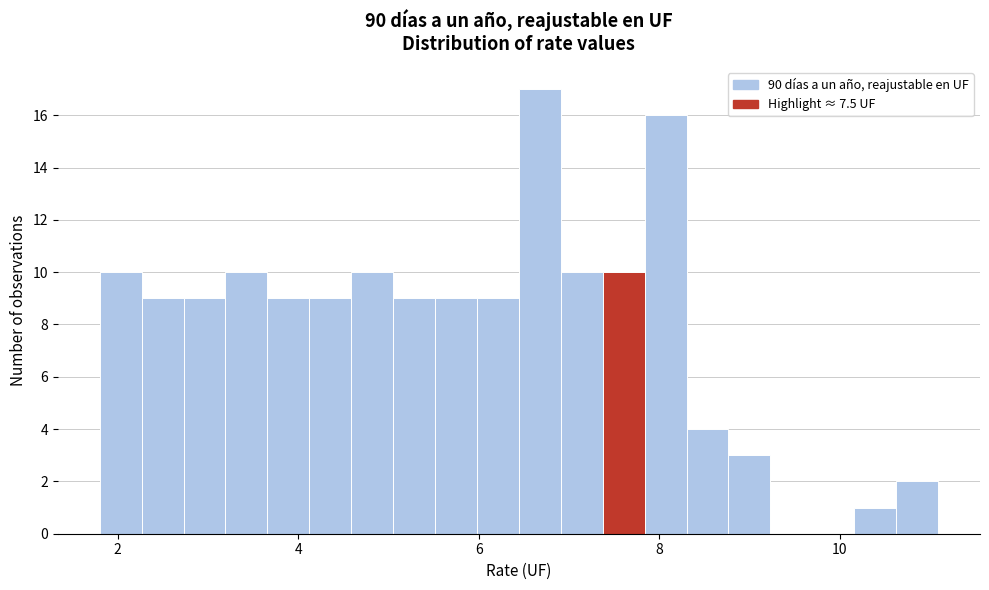

Around what value on the x-axis is the tallest bar? Give the approximate position of its centre, as read against the axis.

6.6